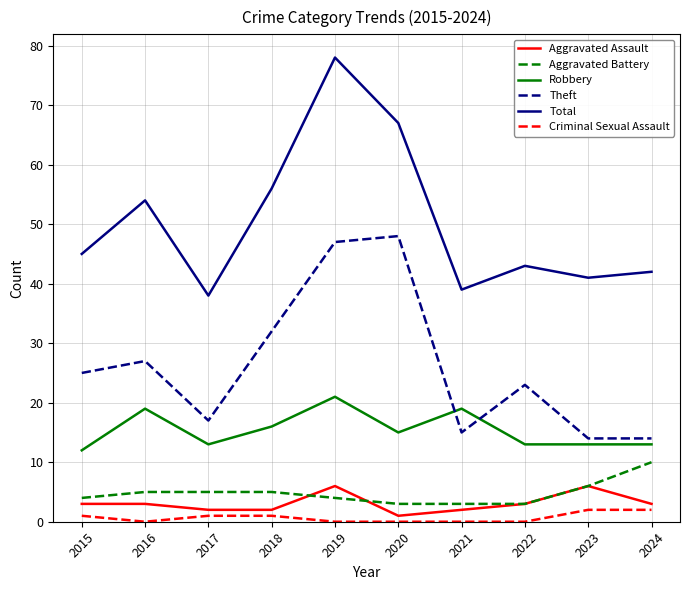

Read the Total value at 2016.

54